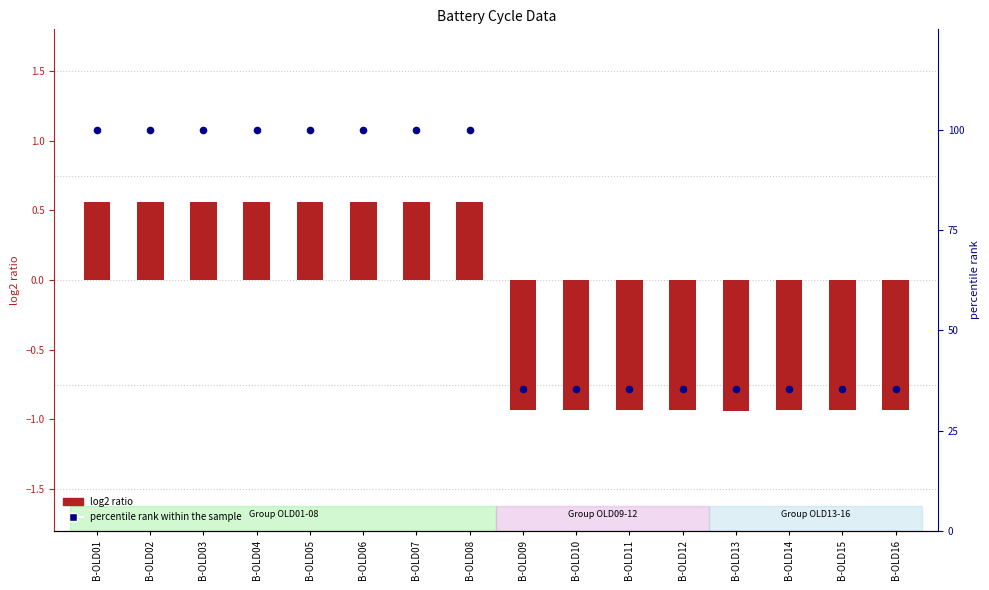

Which series has the largest total across all categories?

percentile rank within the sample